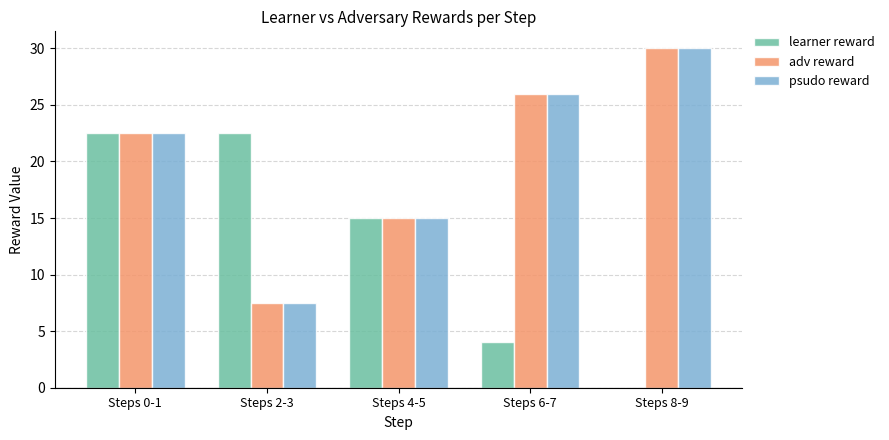

True or false: adv reward has a value of 30.0 at Steps 8-9.

True